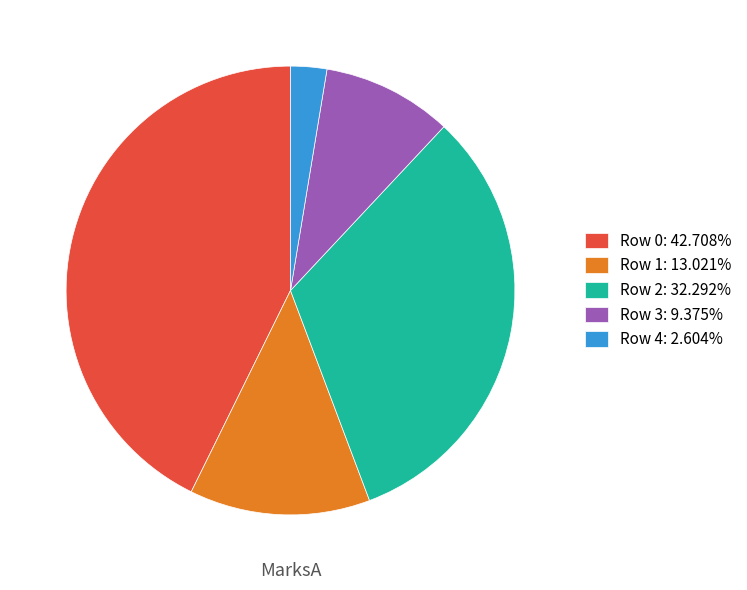

Is the sum of Row 4: 2.604% and Row 0: 42.708% greater than half?

No